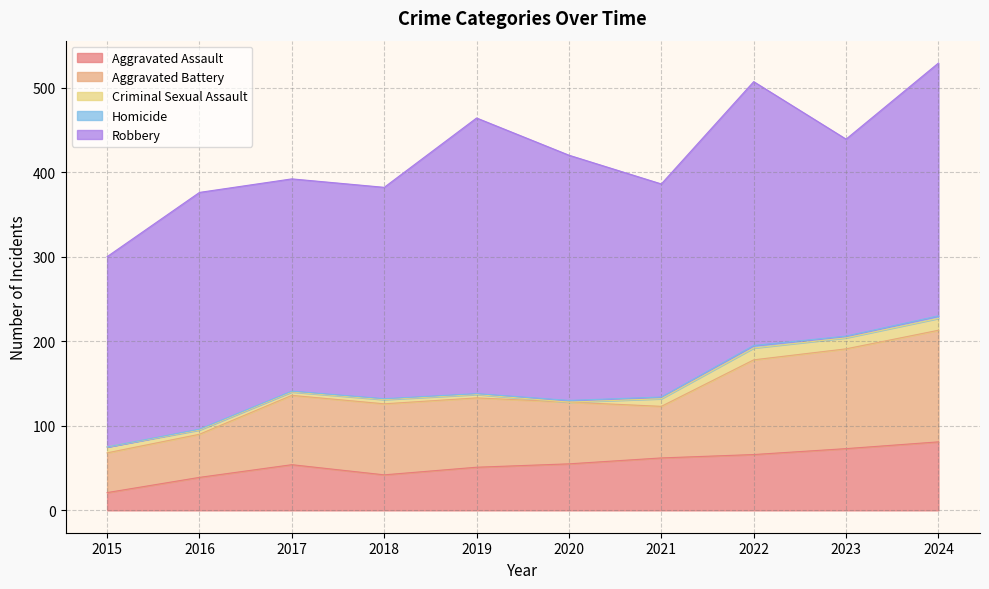

What is the total value across all series at 2024?

529